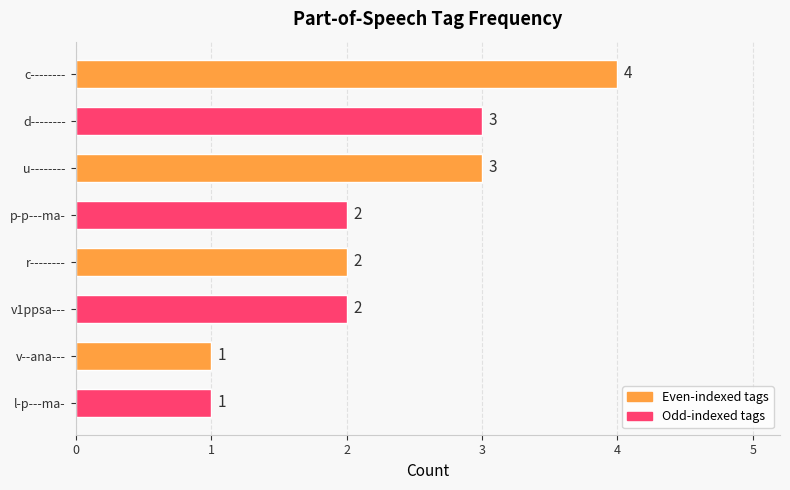

What is the sum of all values?

18